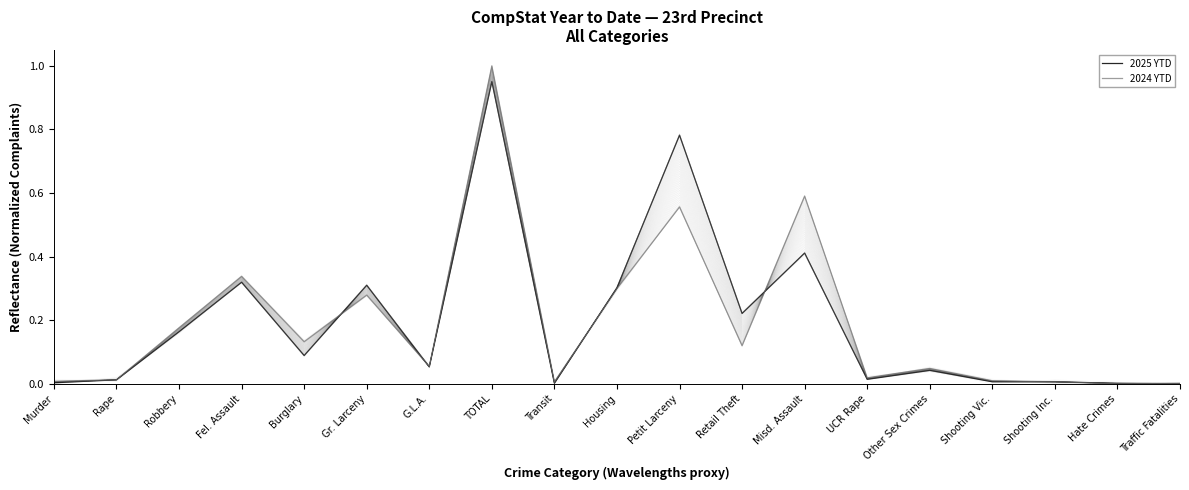

How many interior local peaks does the 2025 YTD series have?

6